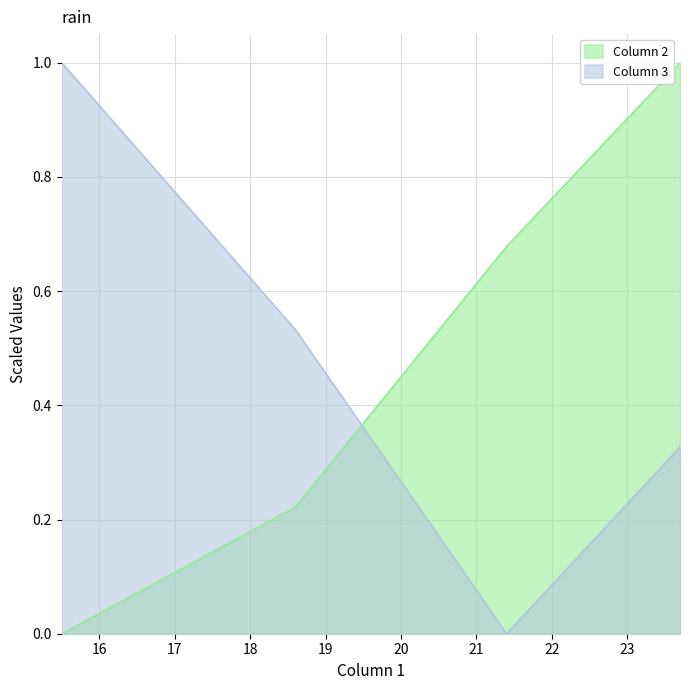

What are all the series names shown in the legend?

Column 2, Column 3